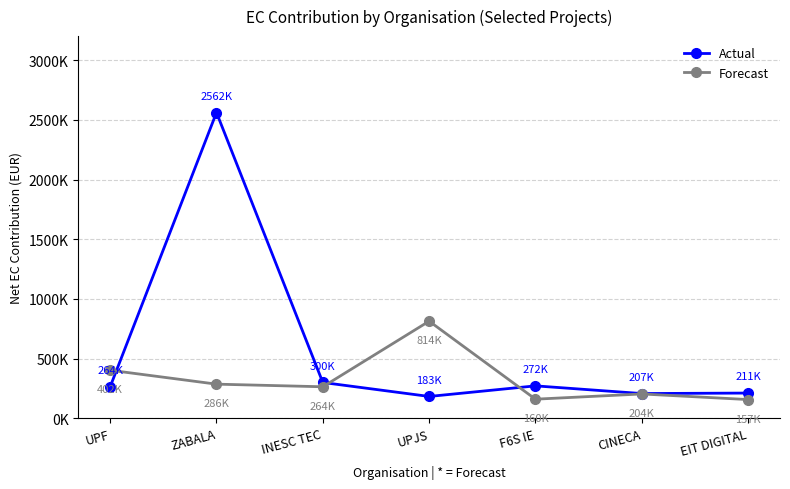

Does the chart display data point markers on the line(s)?

Yes